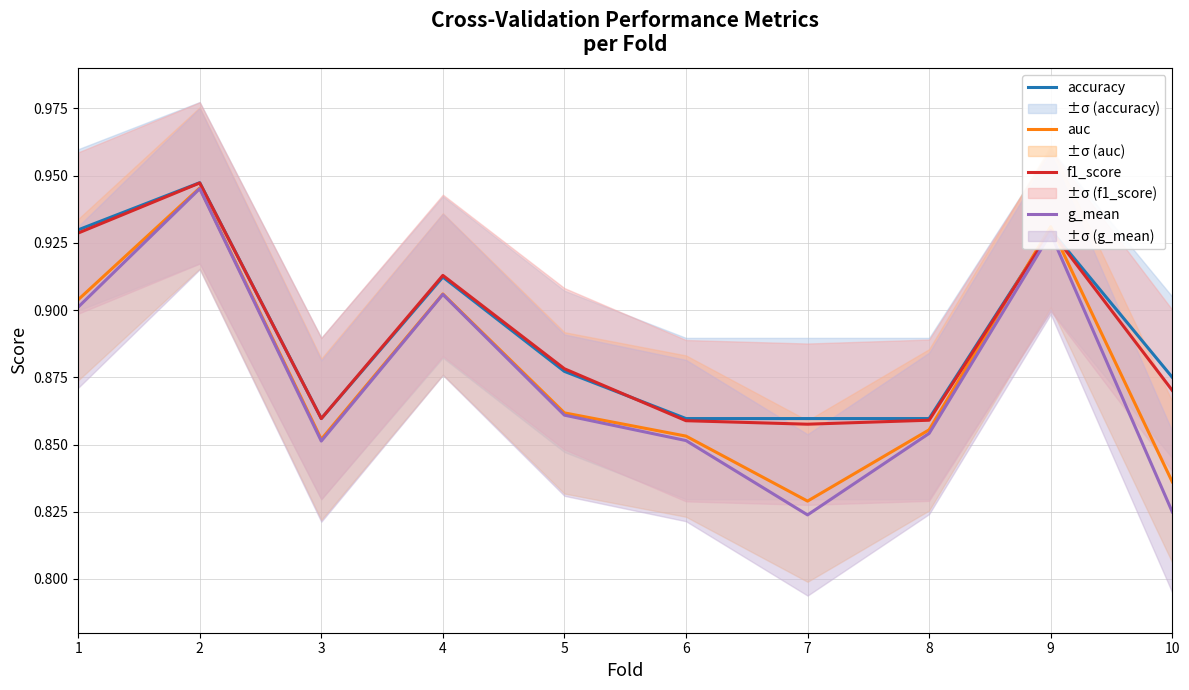

Which series has the largest total across all categories?

accuracy